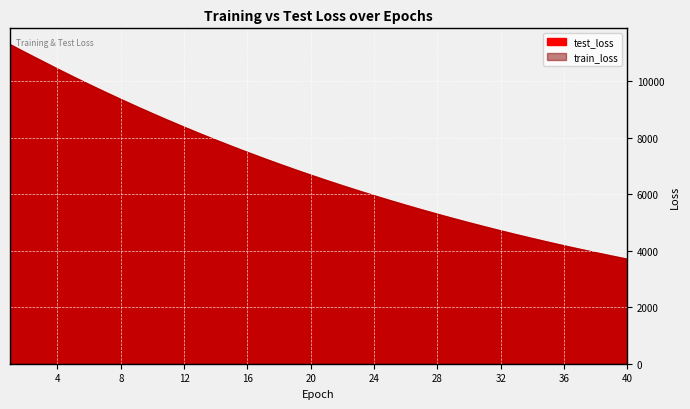

What is the difference between the test_loss values at 1 and 33?

6729.3